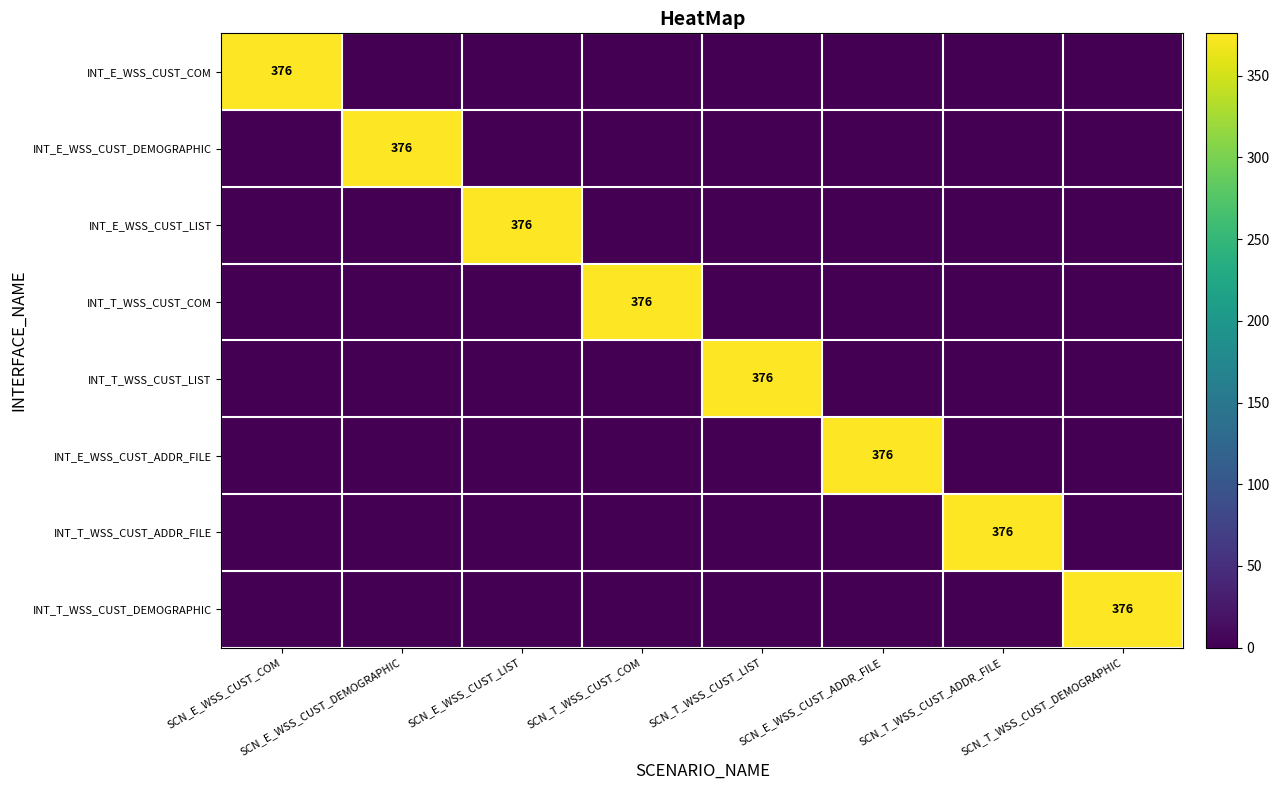

What is the total value across all series at SCN_T_WSS_CUST_DEMOGRAPHIC?

376